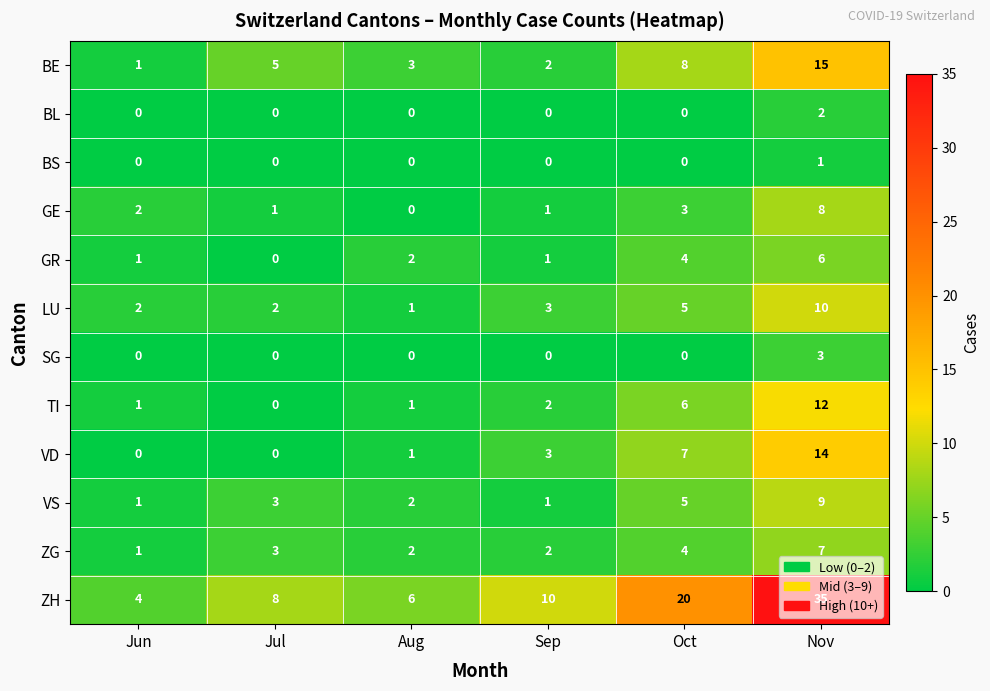

What is the difference between the second highest and second lowest values in the GR series?

3